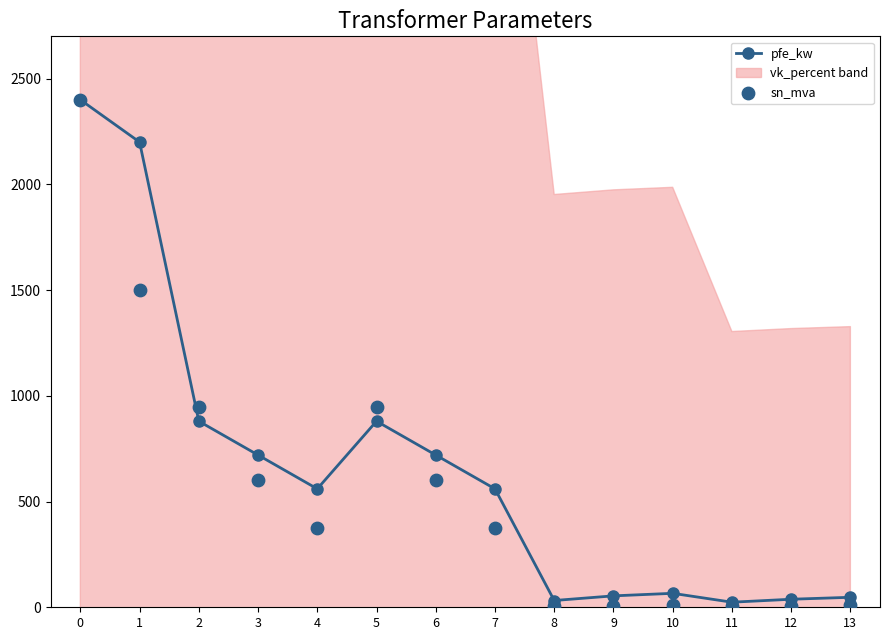

What is the value of the pfe_kw point at the 2nd from the left?

2200.0